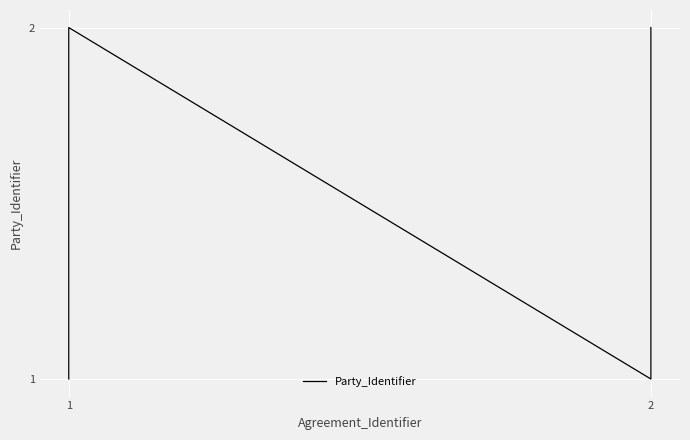

What is the value of the 4th point from the left?

2